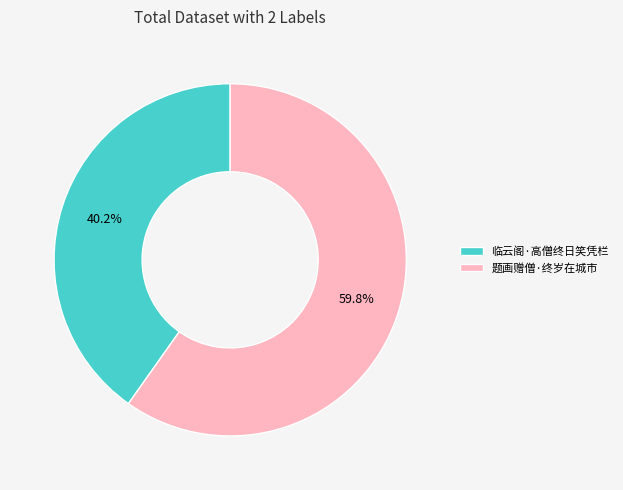

How many segments does this pie chart have?

2